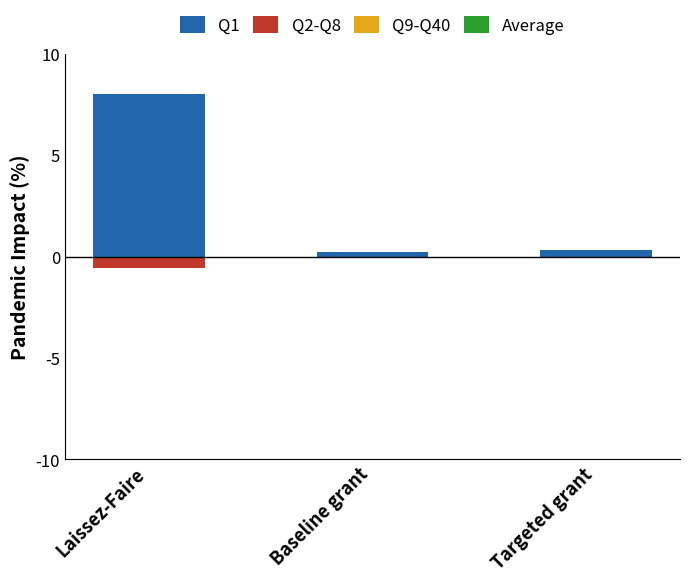

What is the difference between the highest and lowest values at Laissez-Faire?

8.6